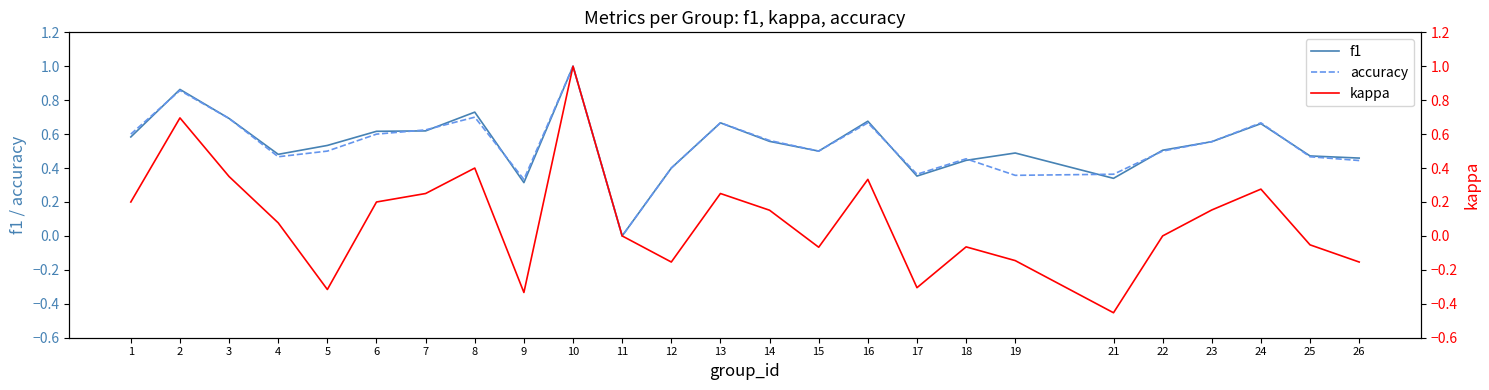

Which series has the largest range (max minus min)?

kappa